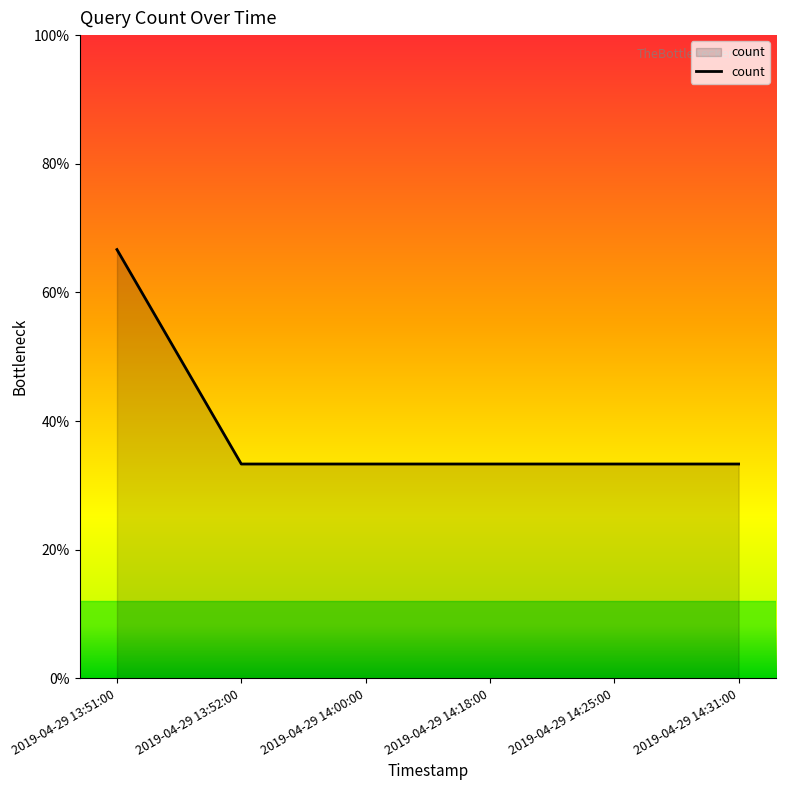

Which category has the highest value across all series?

2019-04-29 13:51:00